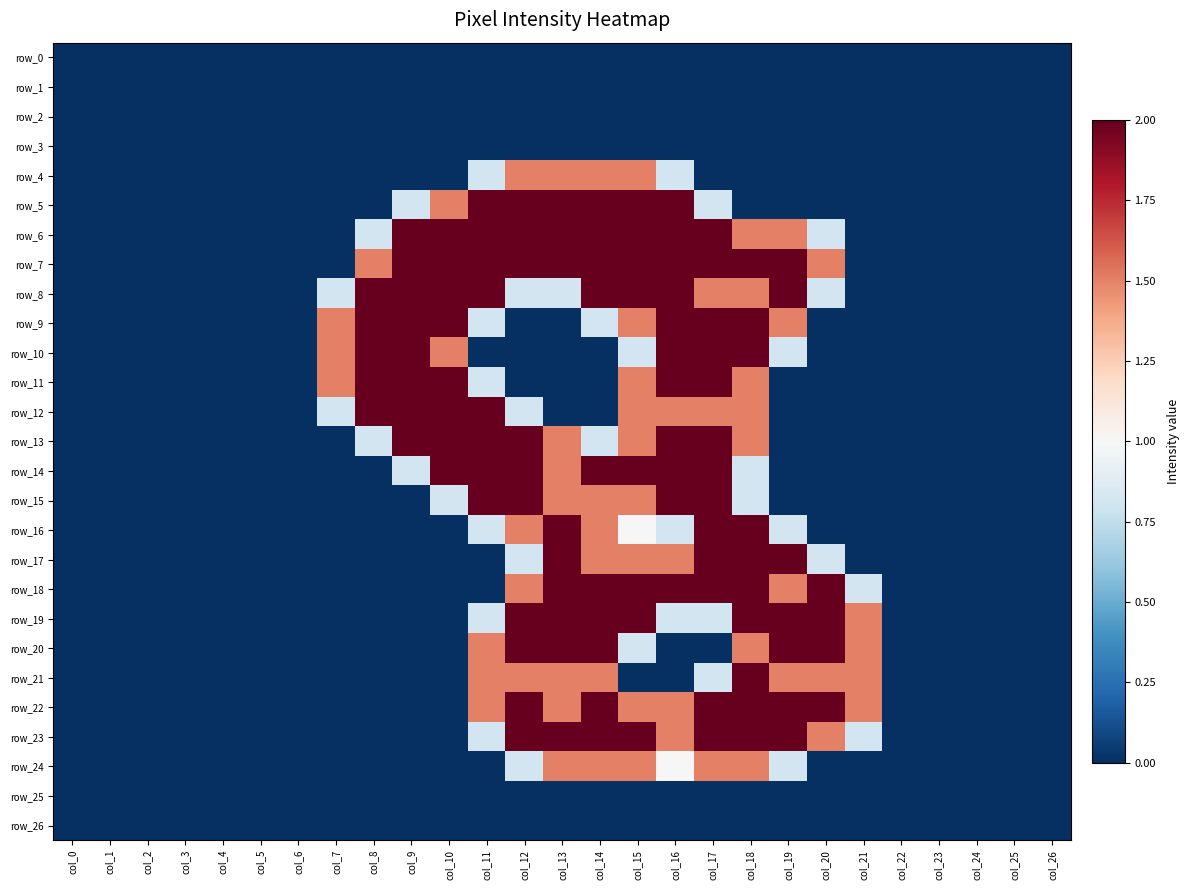

Rank the categories by row_9 value from highest to lowest.

col_8, col_9, col_10, col_16, col_17, col_18, col_7, col_15, col_19, col_11, col_14, col_0, col_1, col_2, col_3, col_4, col_5, col_6, col_12, col_13, col_20, col_21, col_22, col_23, col_24, col_25, col_26